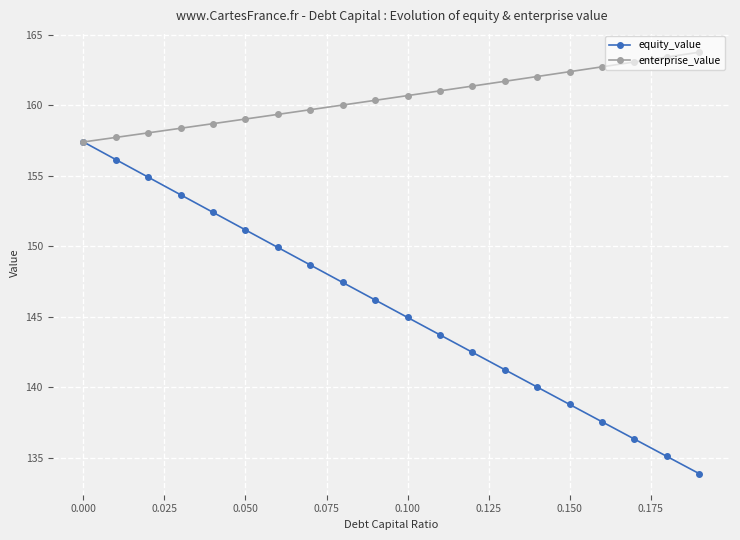

Rank the series by their average value, from highest to lowest.

enterprise_value, equity_value